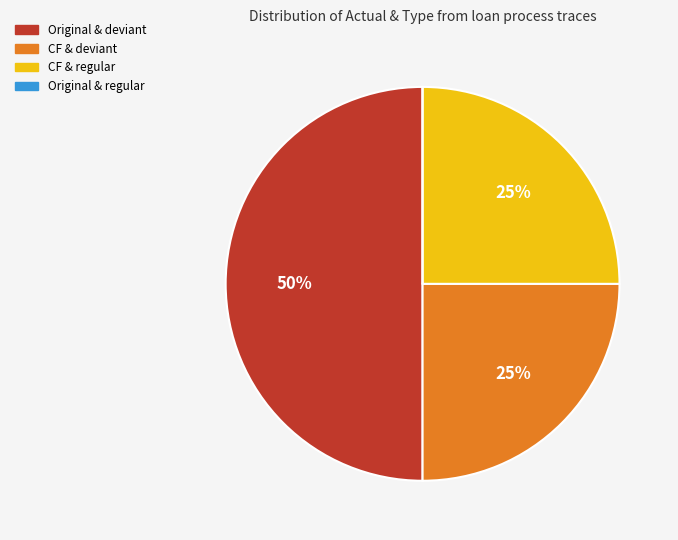

To the nearest percent, what is the average slice percentage?

25%